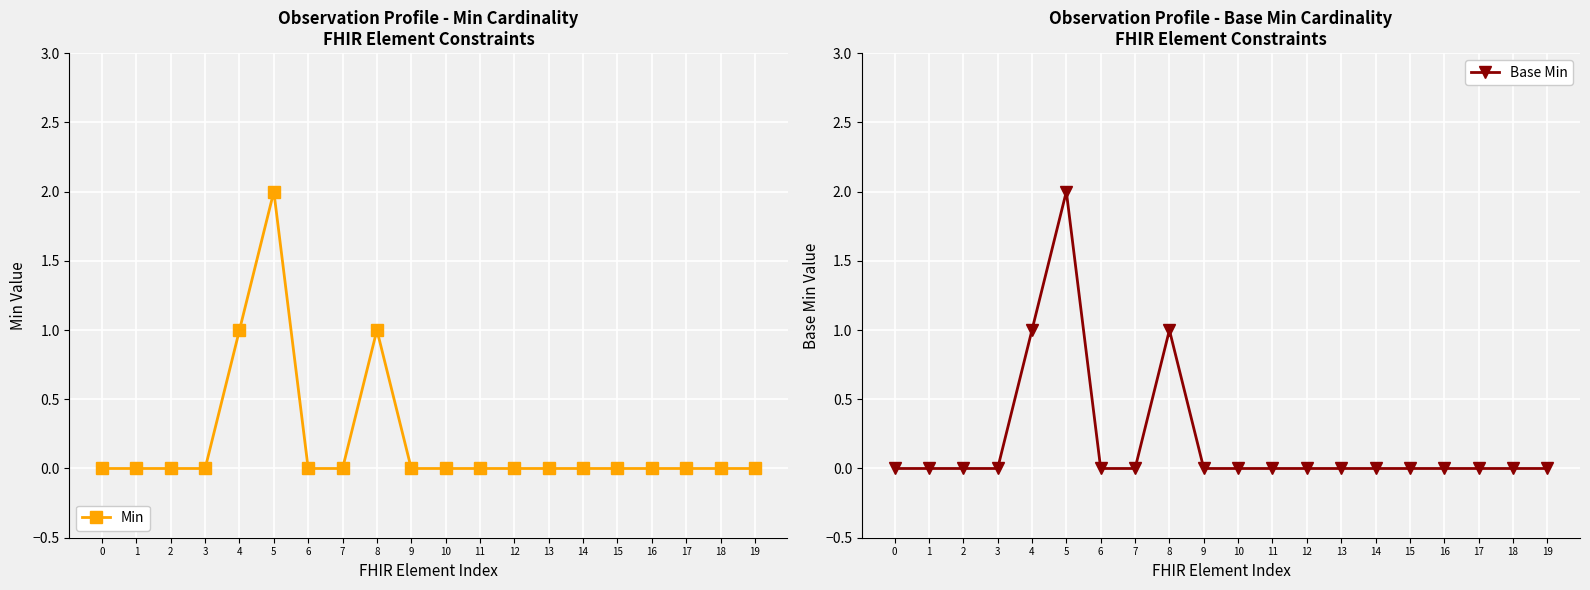

The Min series shows -1 at 9. True or false?

False